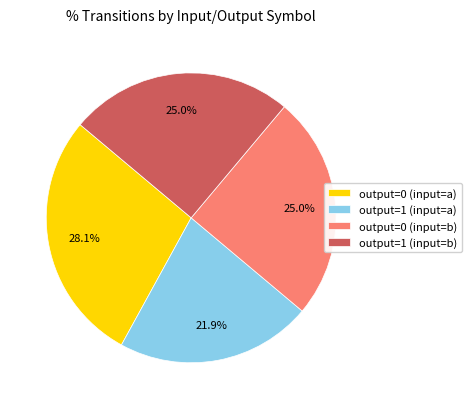

How many slices are in this pie chart?

4